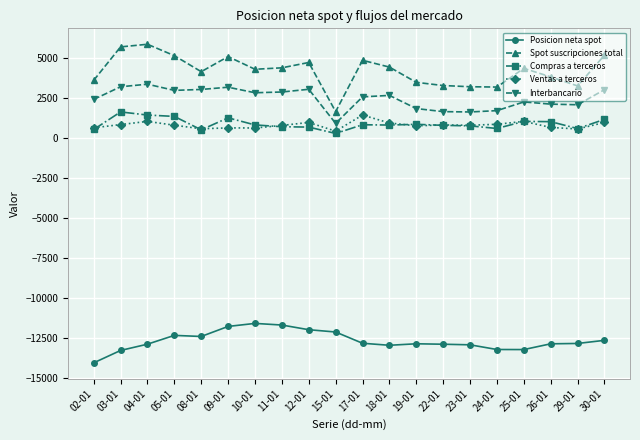

Is the value of Posicion neta spot at 29-01 greater than the value of Compras a terceros at 05-01?

No